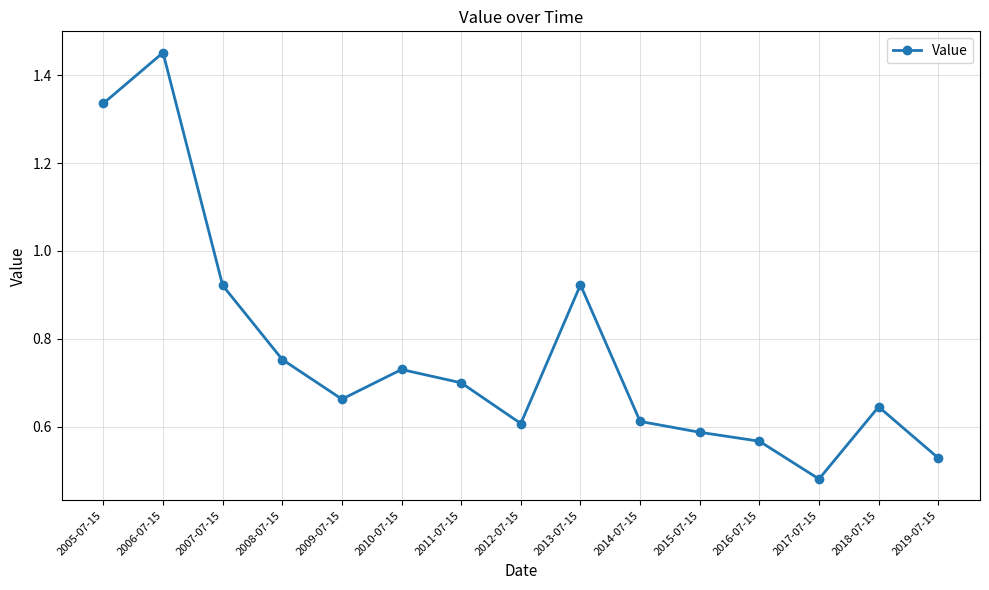

The chart shows a value of 0.6 at 2016-07-15. True or false?

True